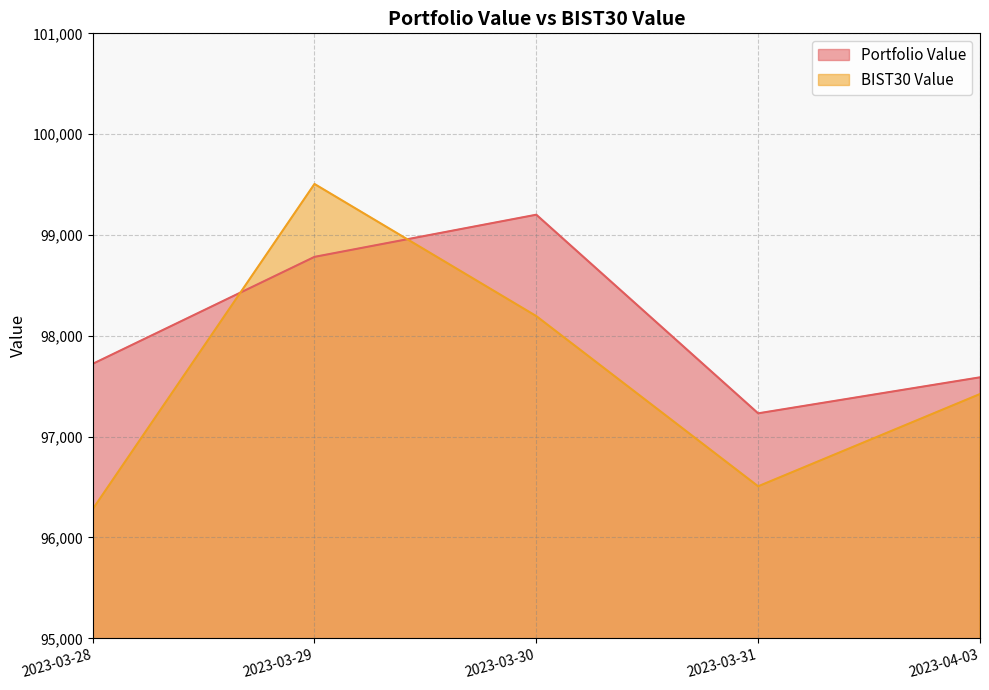

What is the sum of the BIST30 Value values at 2023-03-29 and 2023-03-28?

195785.8